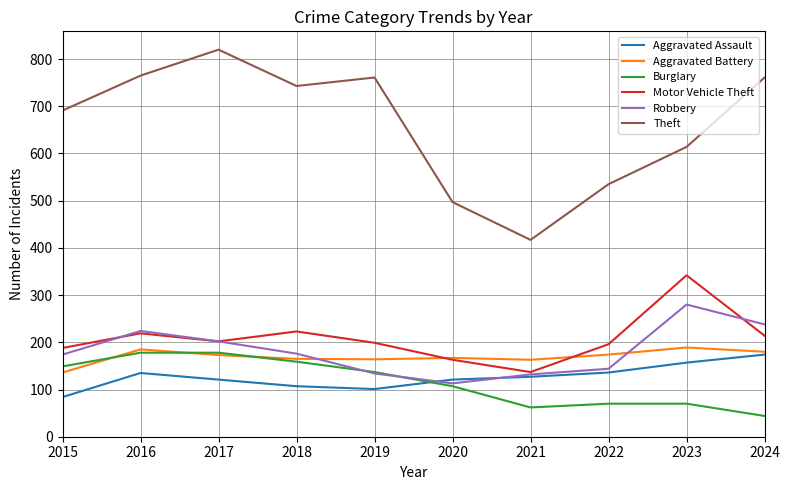

What is the difference between the maximum and minimum values in the Theft series?

403